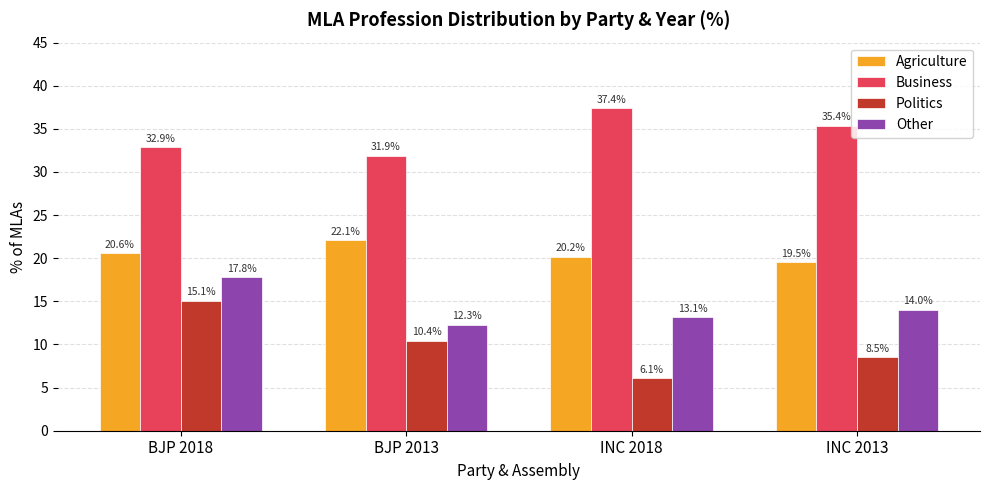

What is the maximum value shown in the chart?

37.4